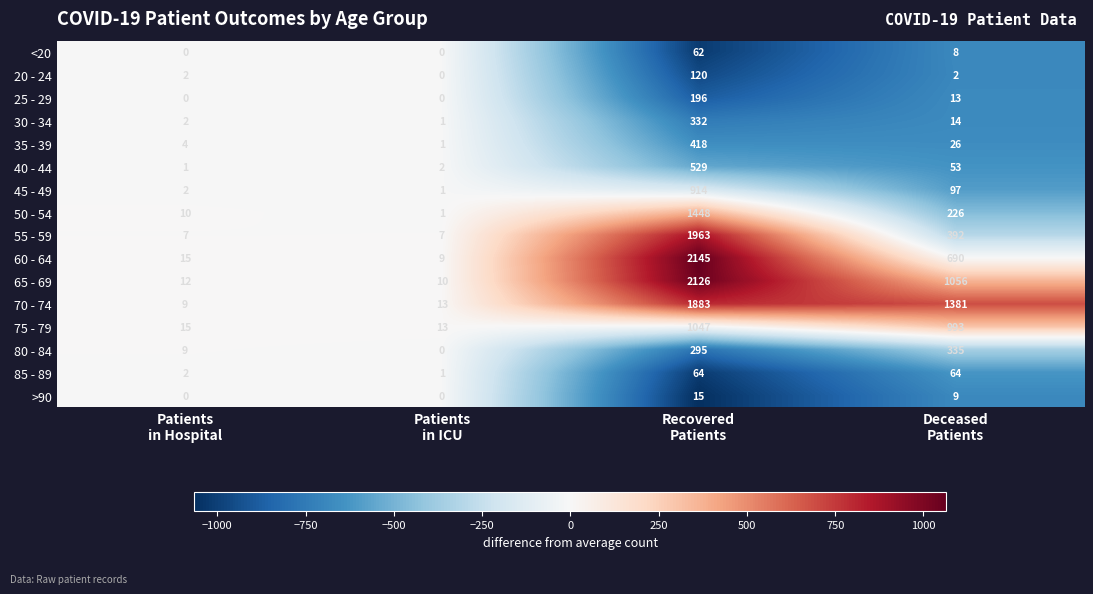

List the series in order of their peak value, highest first.

60 - 64, 65 - 69, 55 - 59, 70 - 74, 50 - 54, 75 - 79, 45 - 49, 40 - 44, 35 - 39, 80 - 84, 30 - 34, 25 - 29, 20 - 24, 85 - 89, <20, >90